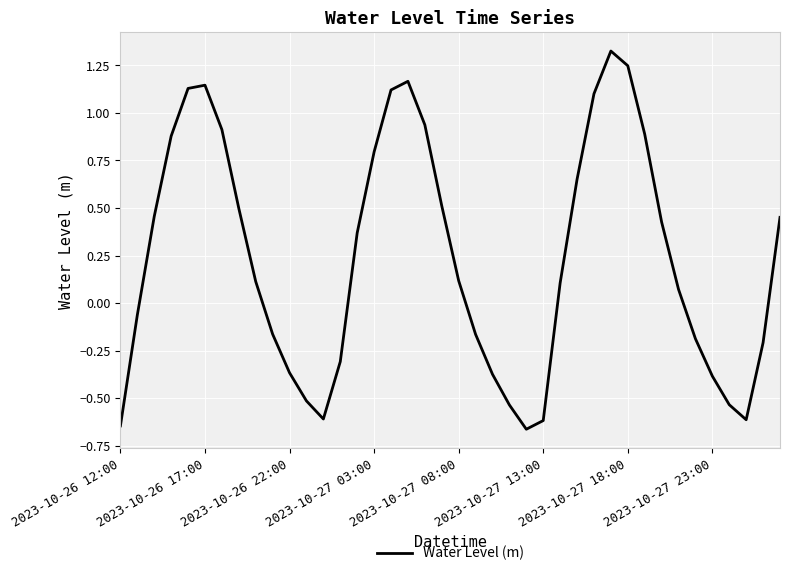

What is the difference between the maximum and minimum values?

2.0